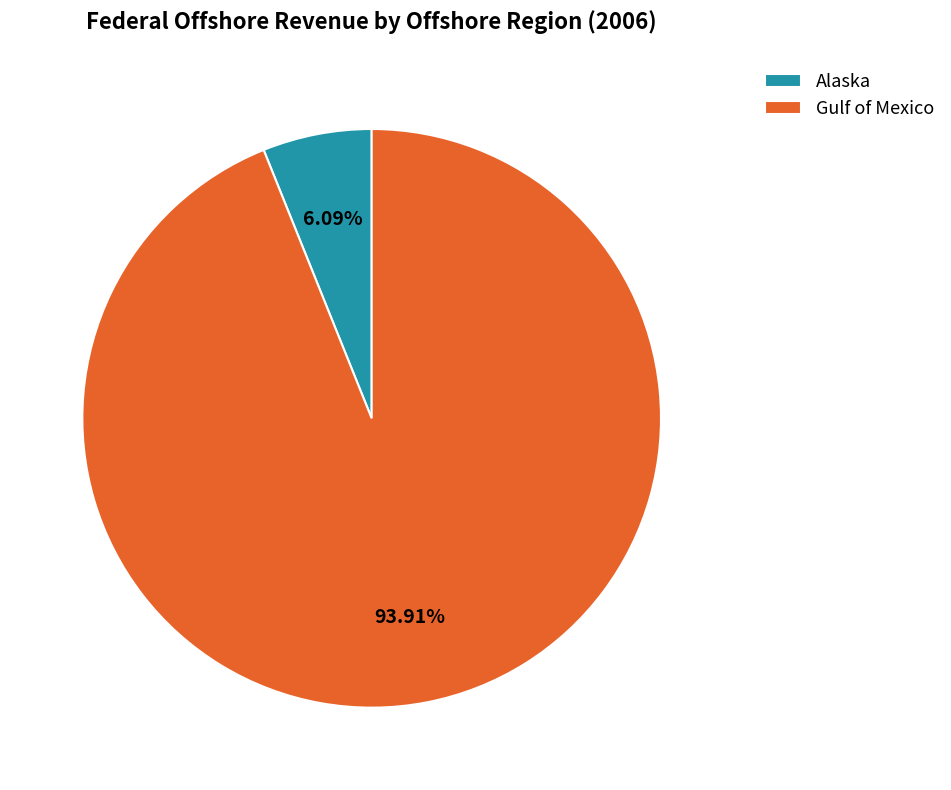

Which category has the biggest portion of the pie?

Gulf of Mexico